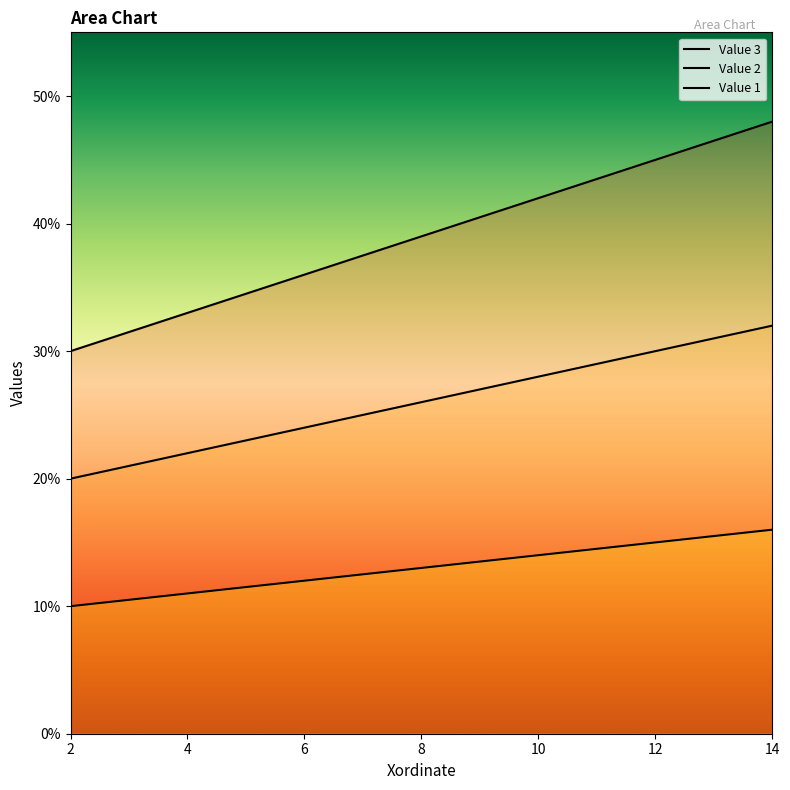

What is the lowest value of the Value 2 series?

20